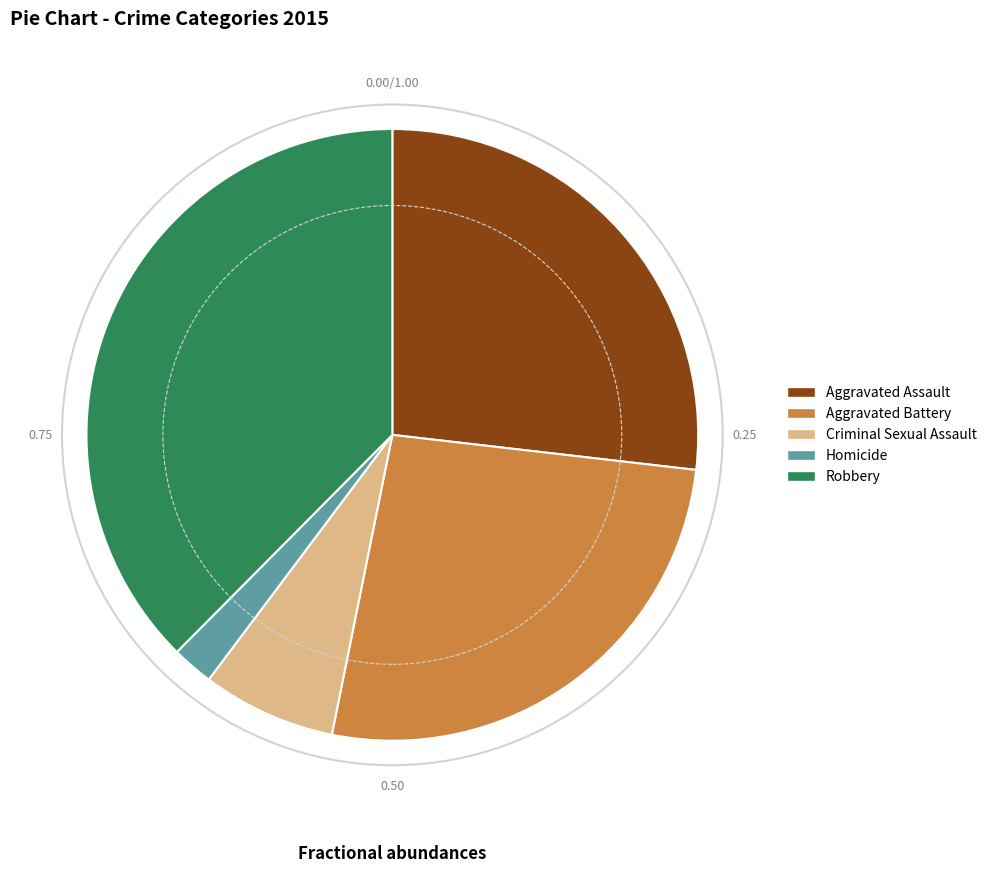

Count the number of slices in the pie.

5